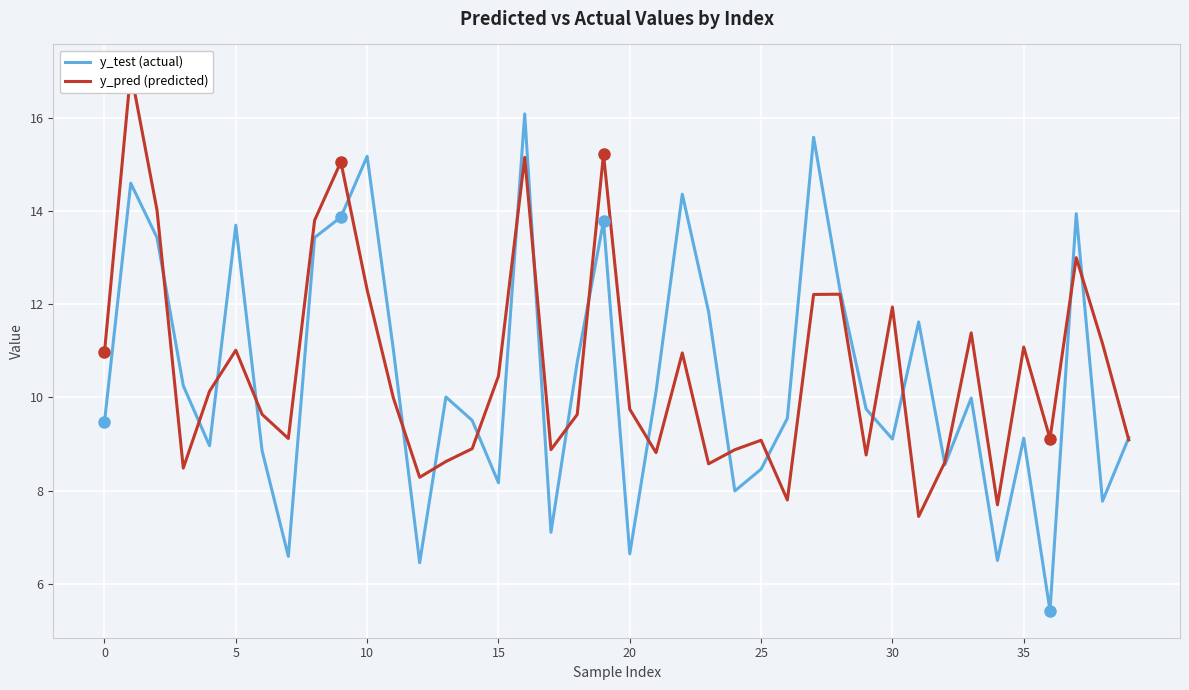

What is the maximum value for y_test (actual)?

16.1